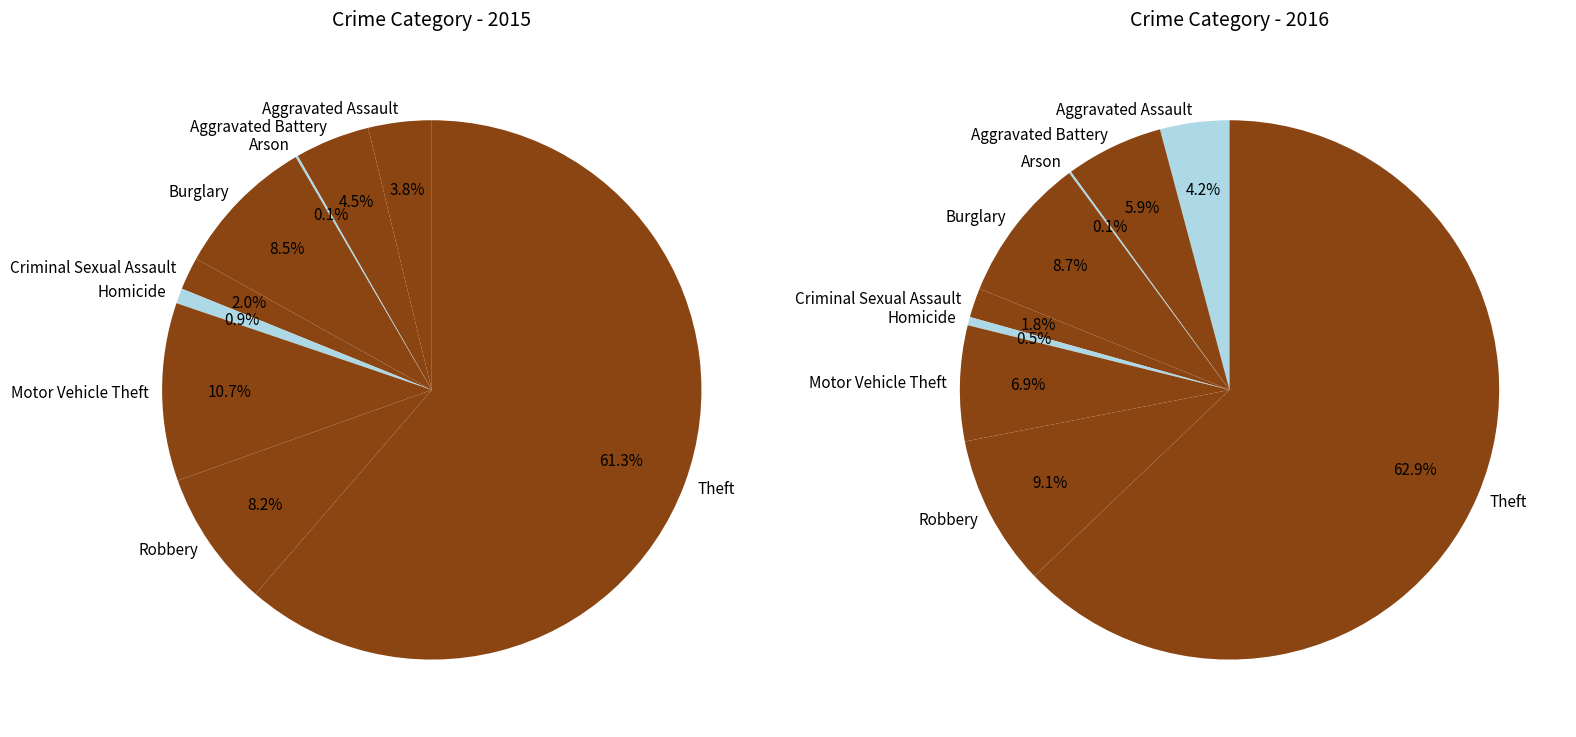

Which category has the smallest portion of the pie?

Arson